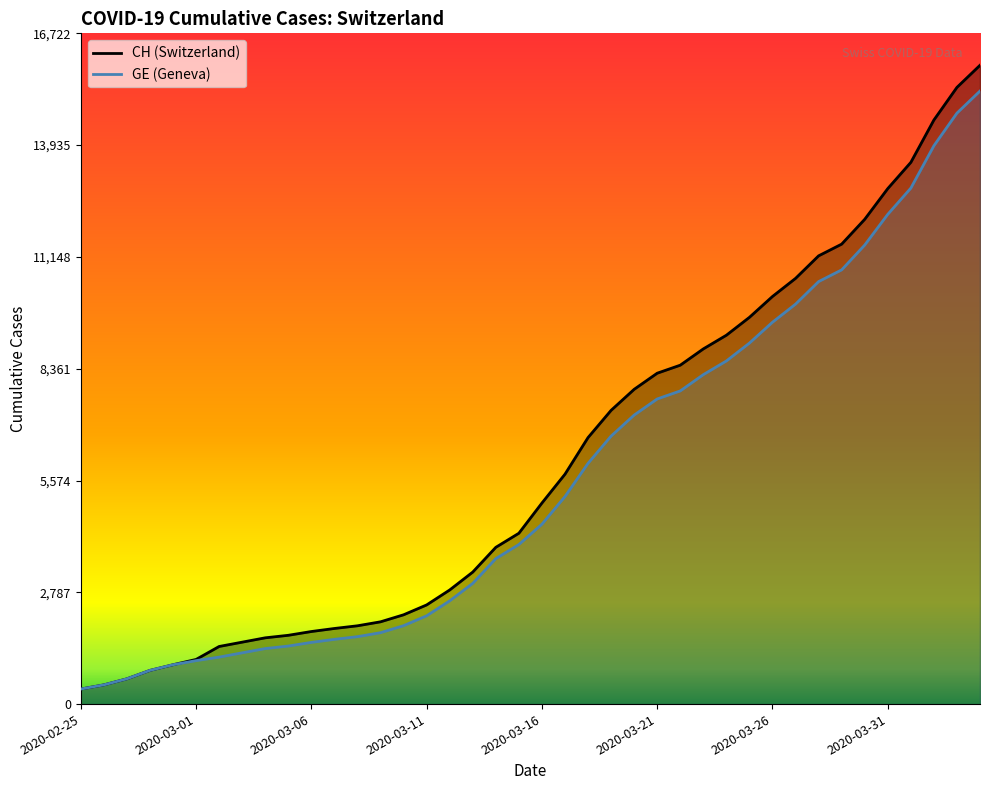

Which category has the highest value across all series?

2020-04-04